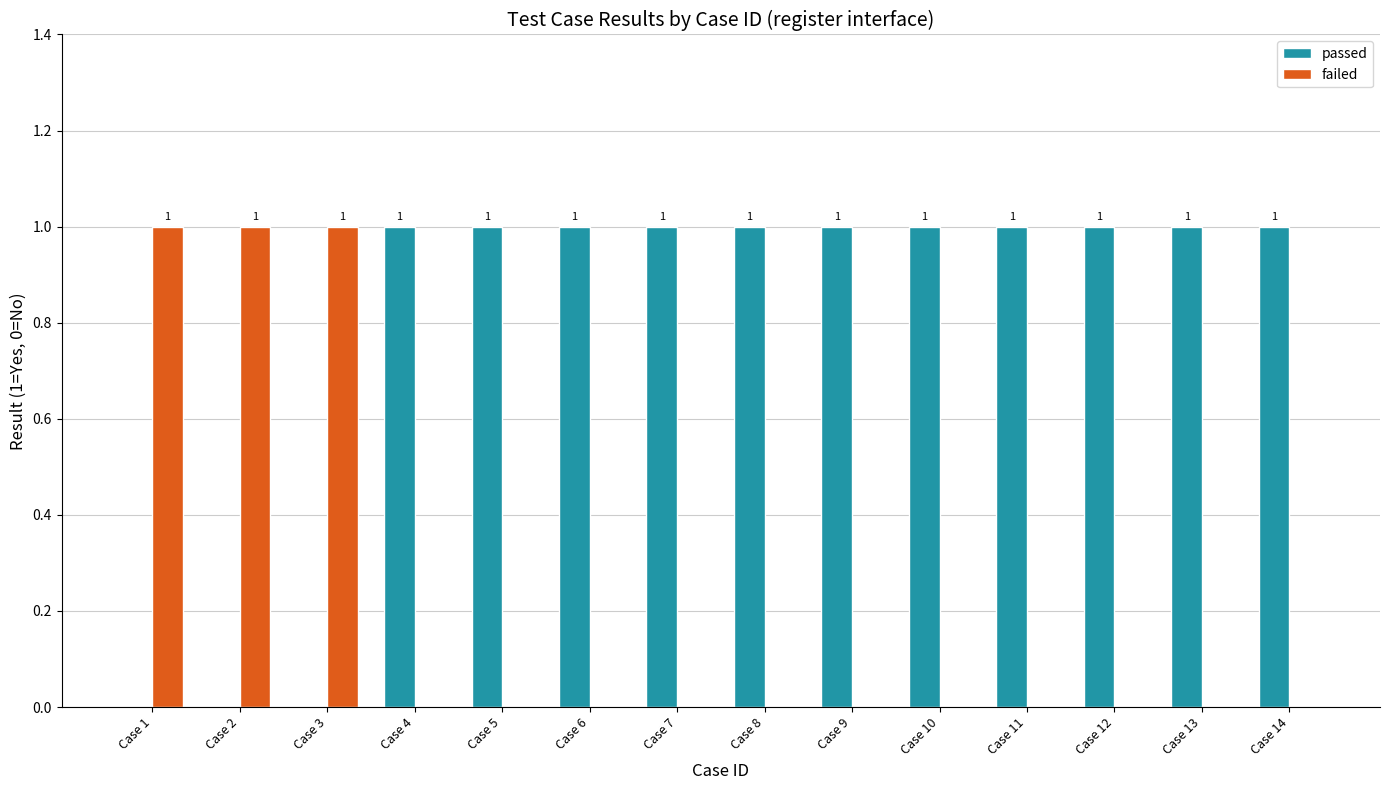

Count the number of categories in the chart.

14